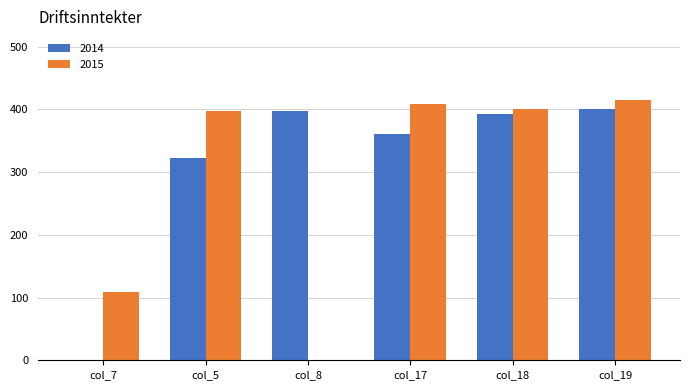

What is the total value across all series at col_8?

397.9